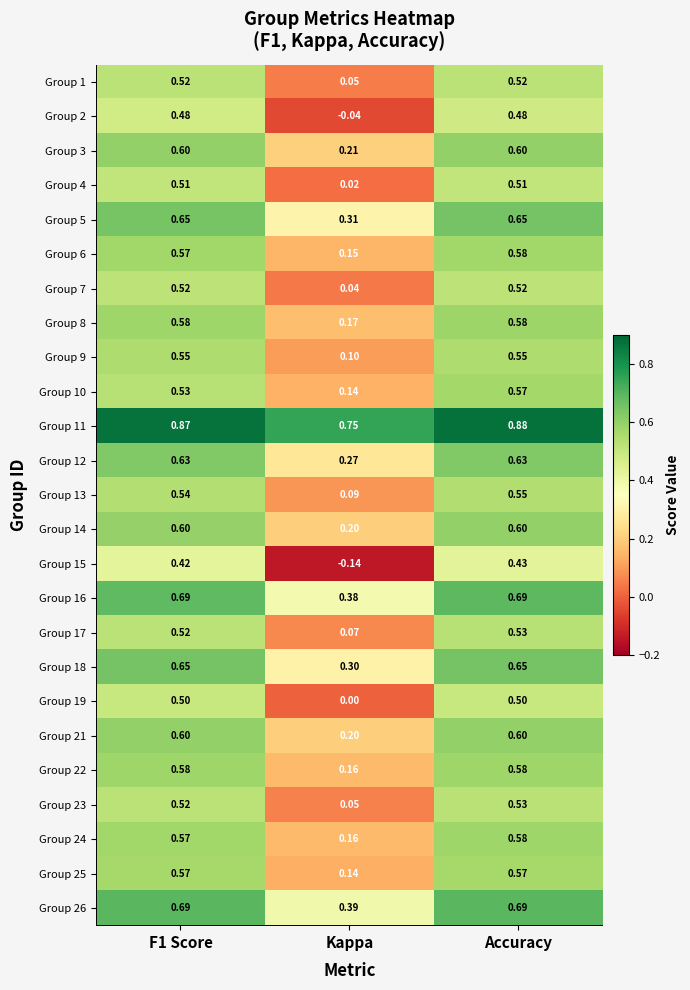

Which series has the largest range (max minus min)?

Group 15